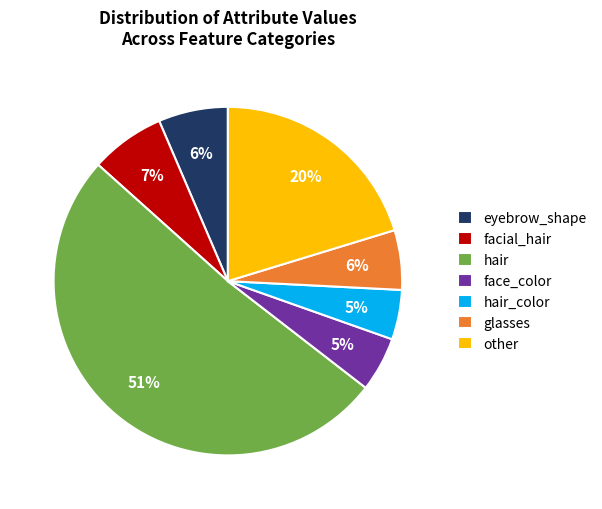

What is the ratio of the value at facial_hair to the value at glasses?

1.2